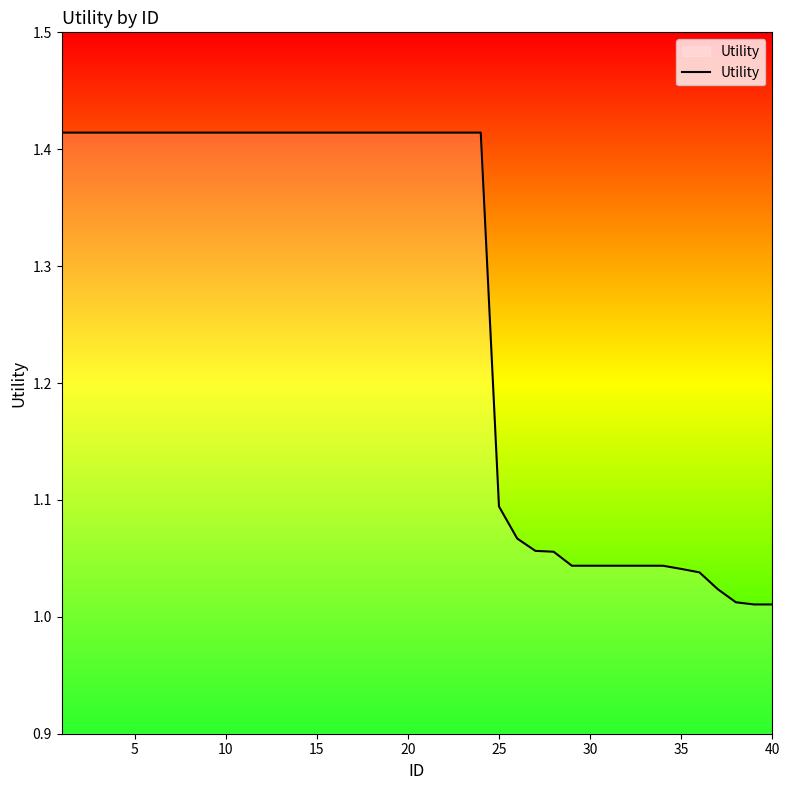

What is the difference between the maximum and minimum values?

0.4